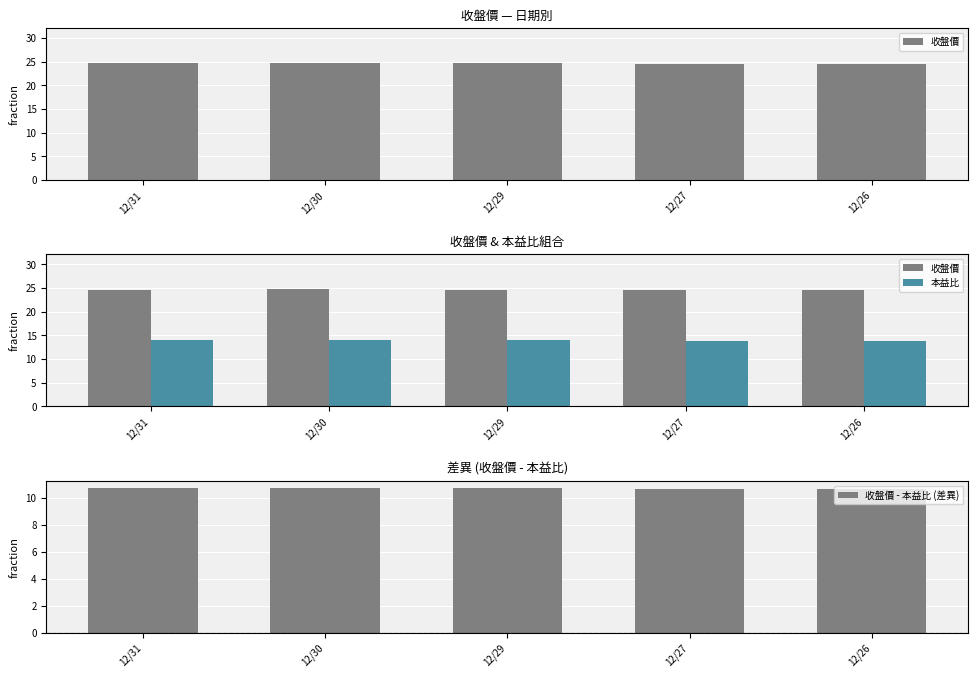

Which series has the widest spread of values?

收盤價